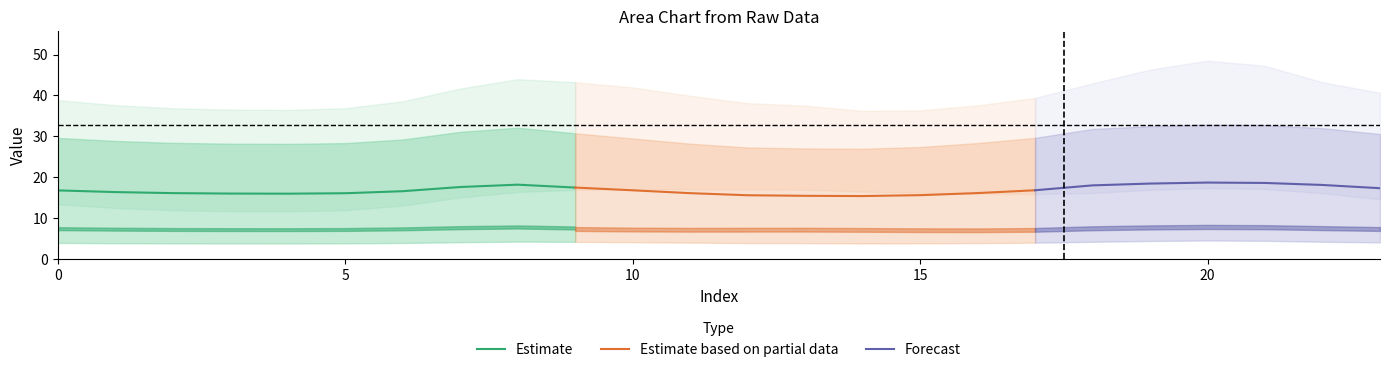

What is the highest value of the Estimate series?

18.2